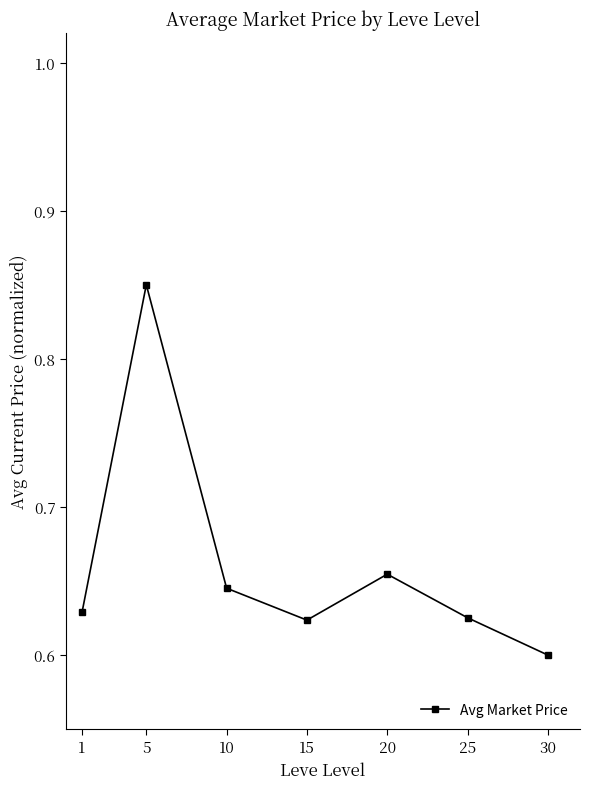

What is the sum of all values?

4.6